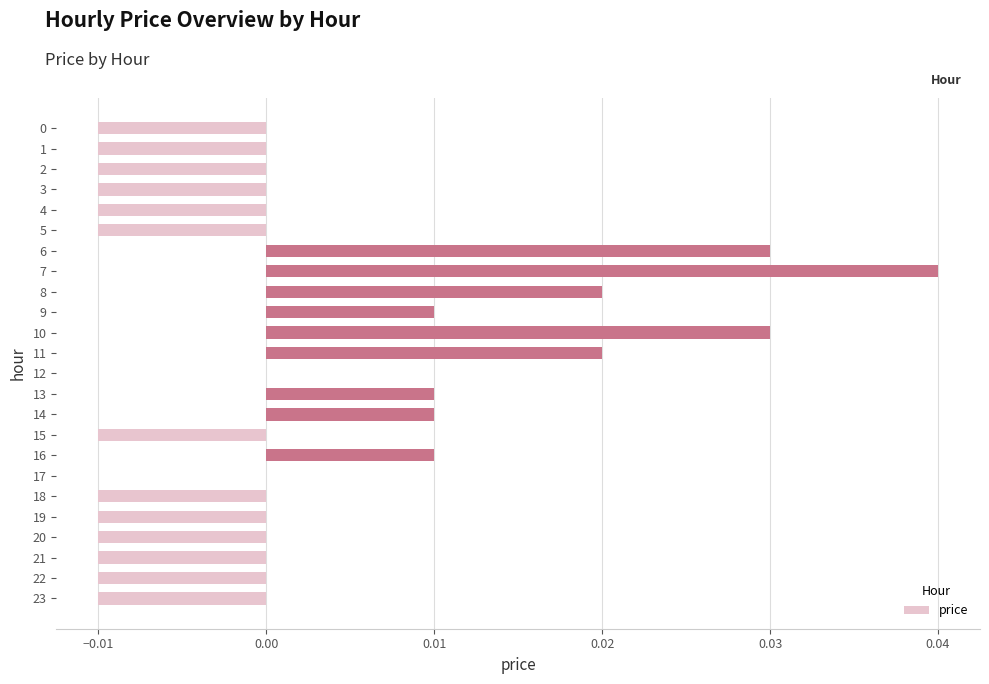

Is it true that the value at 11 is 0.0?

True